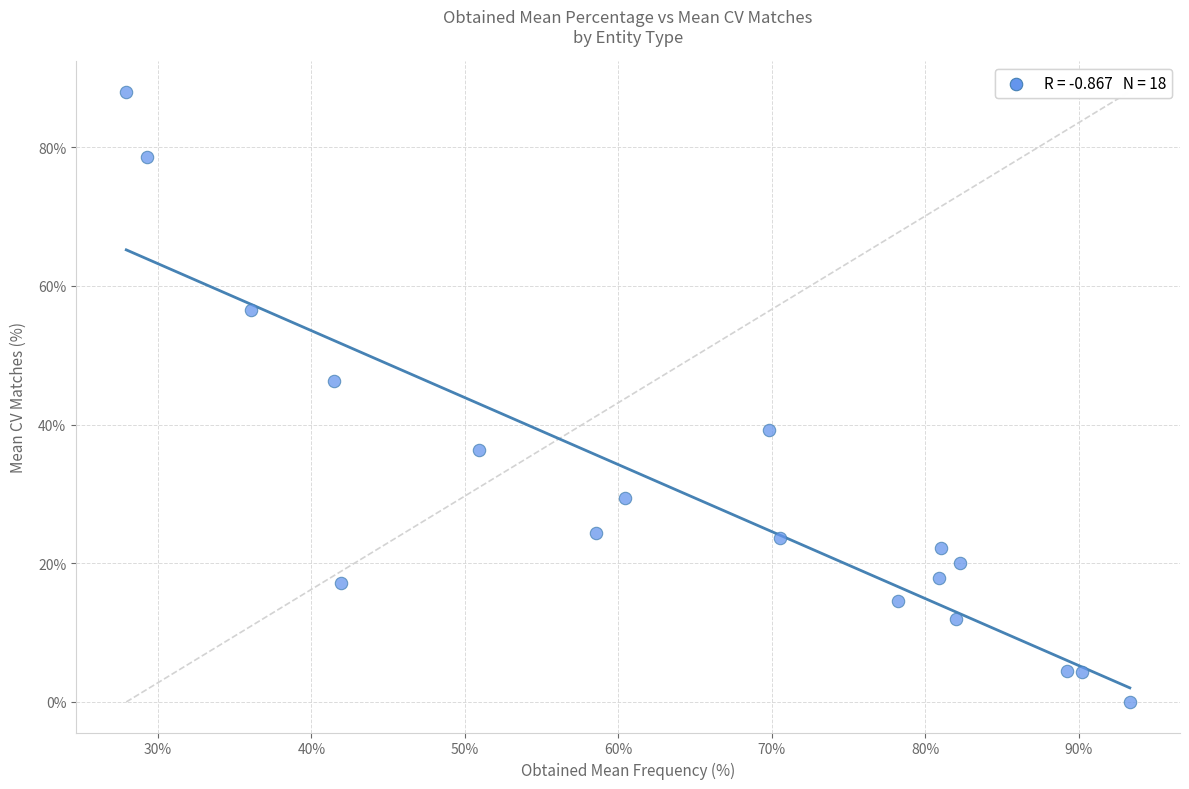

What is the range of Y values (max minus min)?

88.0